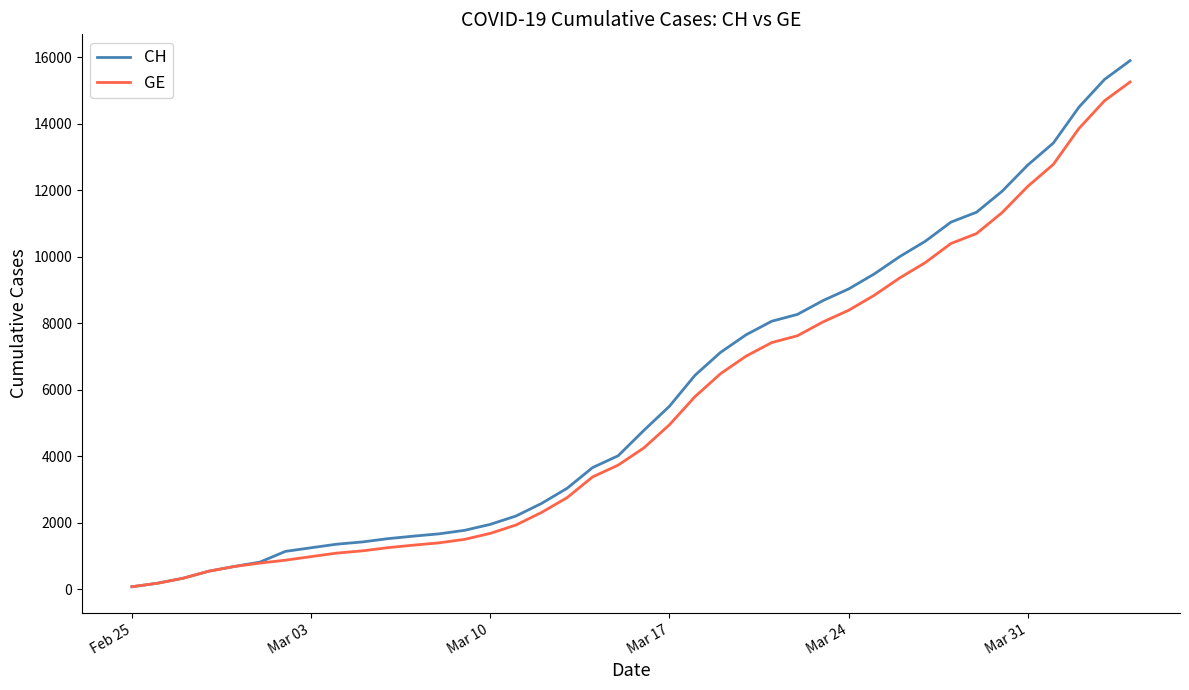

Does the chart display data point markers on the line(s)?

No